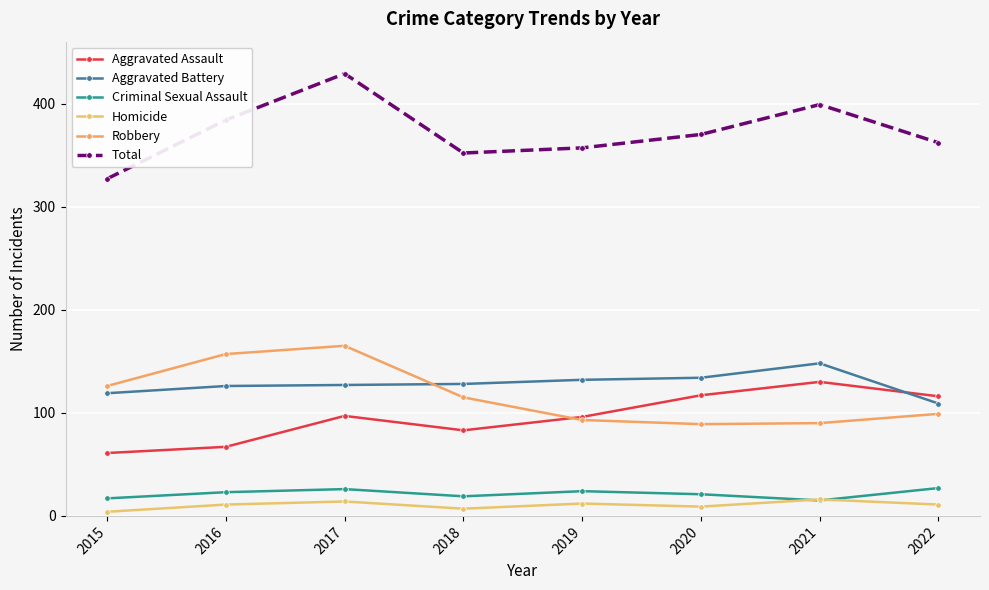

Reading right to left, what are all the values shown in this chart?

Aggravated Assault: 2022=116	2021=130	2020=117	2019=96	2018=83	2017=97	2016=67	2015=61
Aggravated Battery: 2022=109	2021=148	2020=134	2019=132	2018=128	2017=127	2016=126	2015=119
Criminal Sexual Assault: 2022=27	2021=15	2020=21	2019=24	2018=19	2017=26	2016=23	2015=17
Homicide: 2022=11	2021=16	2020=9	2019=12	2018=7	2017=14	2016=11	2015=4
Robbery: 2022=99	2021=90	2020=89	2019=93	2018=115	2017=165	2016=157	2015=126
Total: 2022=362	2021=399	2020=370	2019=357	2018=352	2017=429	2016=384	2015=327